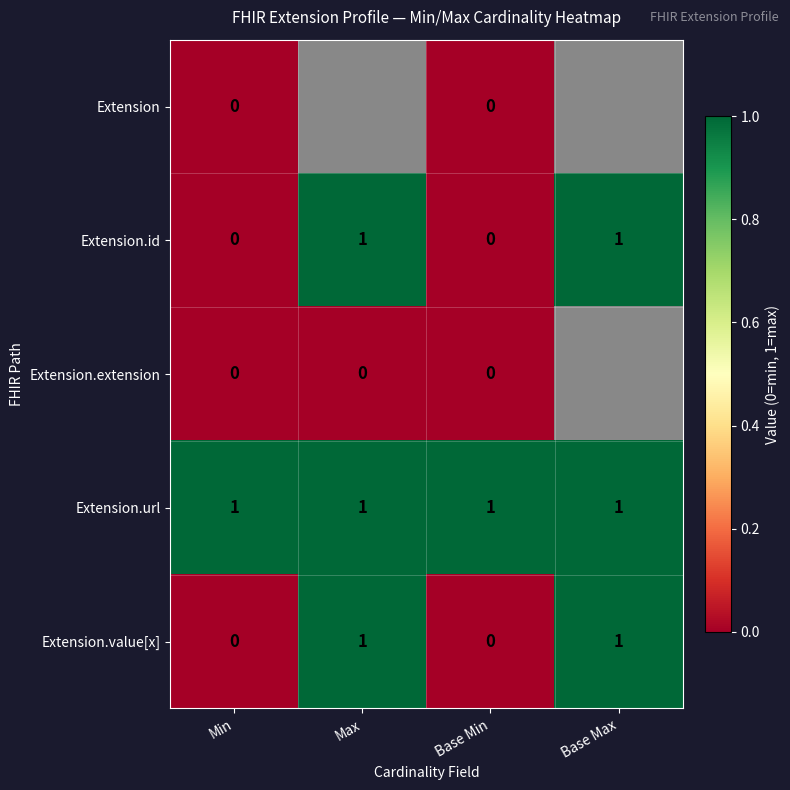

What is the sum of all Extension.url values?

4